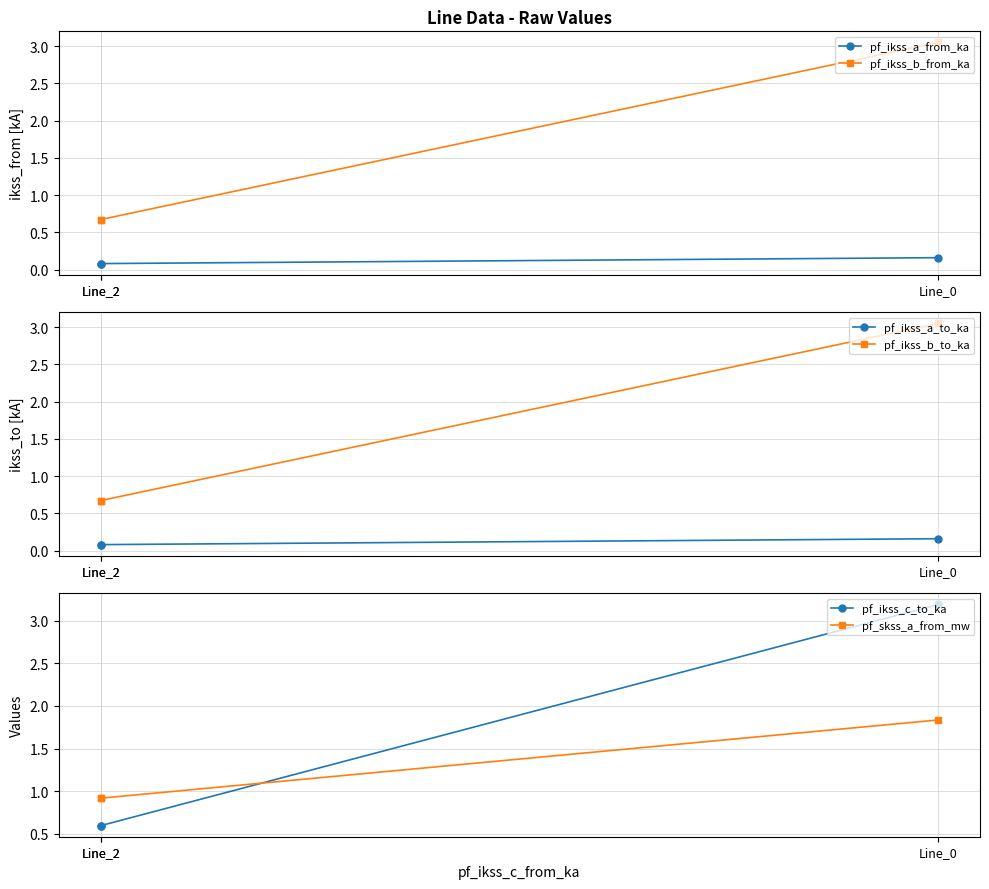

Reading left to right, list all the values displayed in this chart.

pf_ikss_a_from_ka: Line_0=0.2	Line_2=0.1	Line_2=0.1
pf_ikss_b_from_ka: Line_0=3.0	Line_2=0.7	Line_2=0.7
pf_ikss_a_to_ka: Line_0=0.2	Line_2=0.1	Line_2=0.1
pf_ikss_b_to_ka: Line_0=3.0	Line_2=0.7	Line_2=0.7
pf_ikss_c_to_ka: Line_0=3.2	Line_2=0.6	Line_2=0.6
pf_skss_a_from_mw: Line_0=1.8	Line_2=0.9	Line_2=0.9